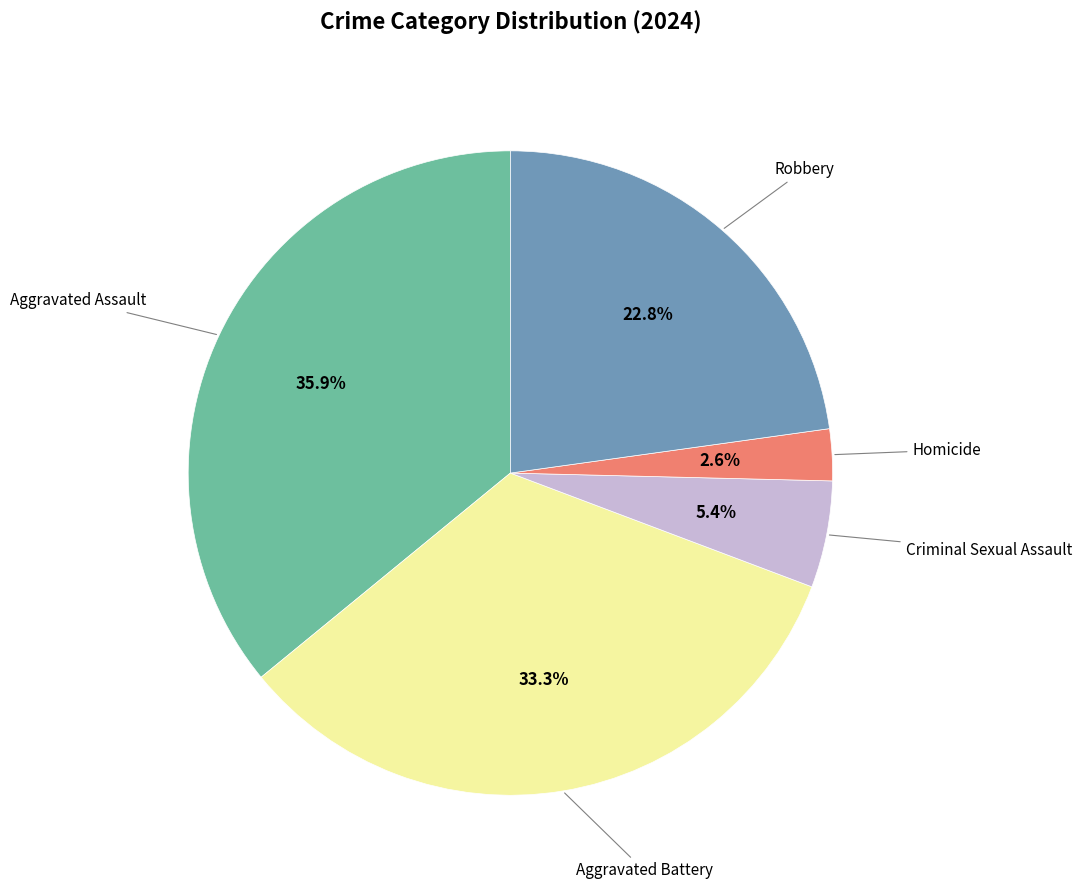

Is there any slice that represents more than half of the pie?

No